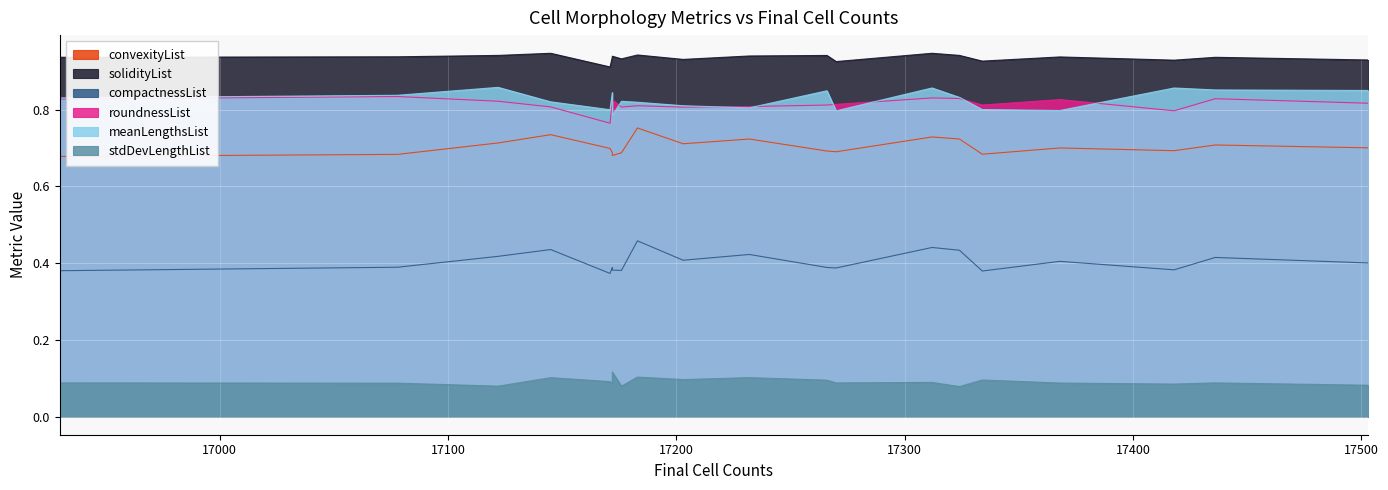

Which category has the highest value in the compactnessList series?

17183